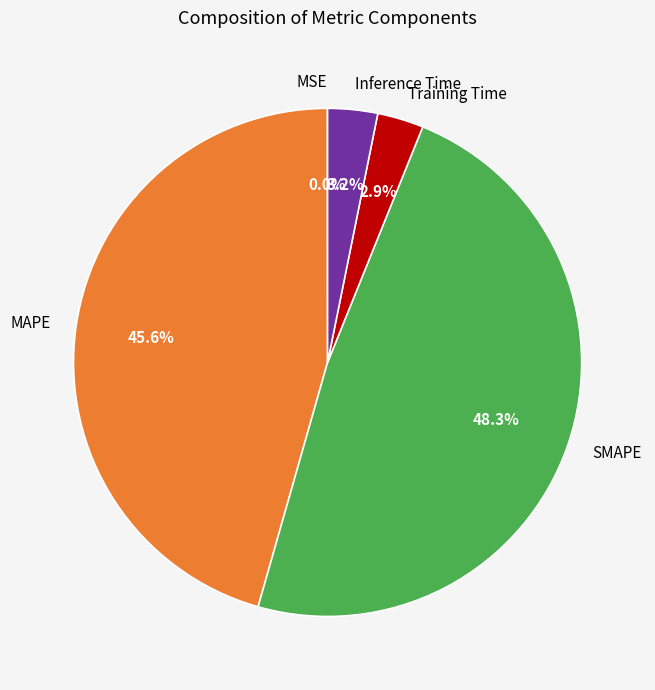

True or false: Inference Time accounts for 11% of the total.

False